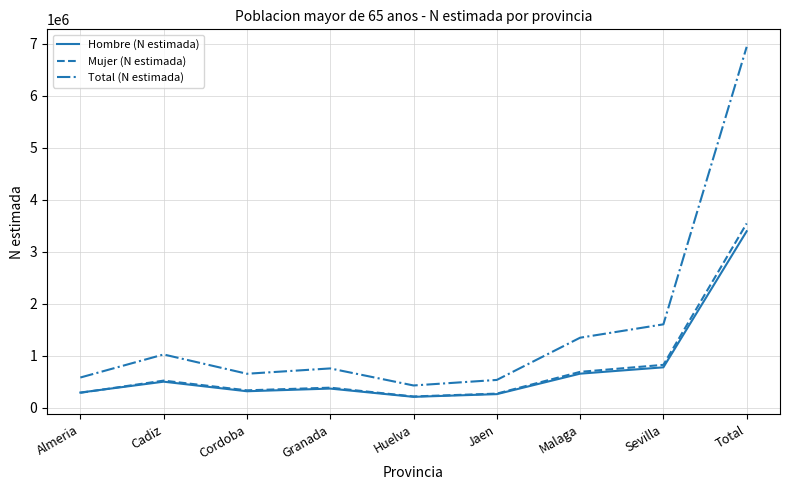

Count the number of data series in this chart.

3